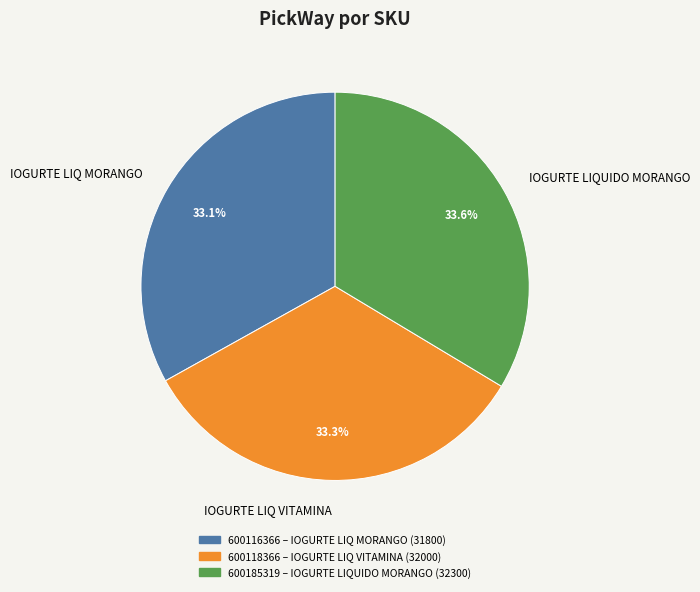

Is IOGURTE LIQUIDO MORANGO the majority of the pie?

No